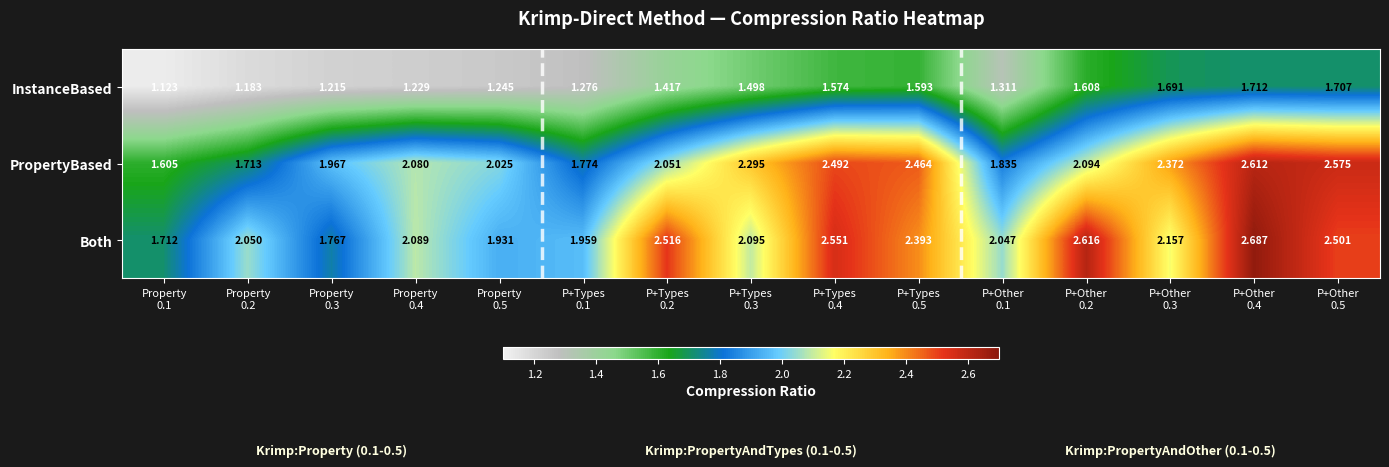

Which series has the largest total across all categories?

Both